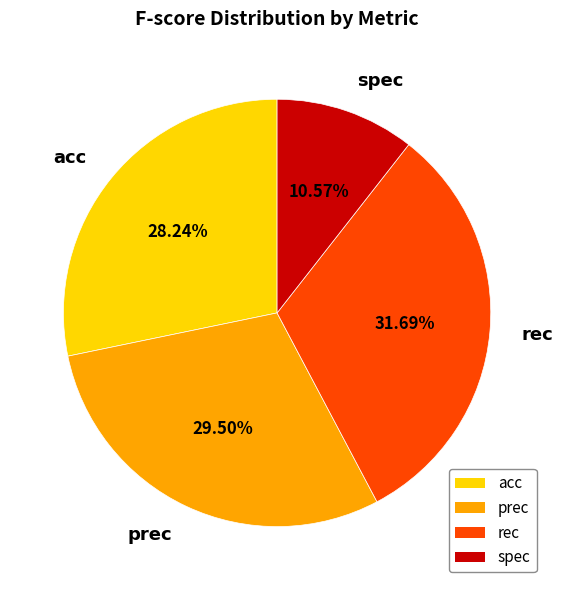

Does prec account for over 50% of the chart?

No